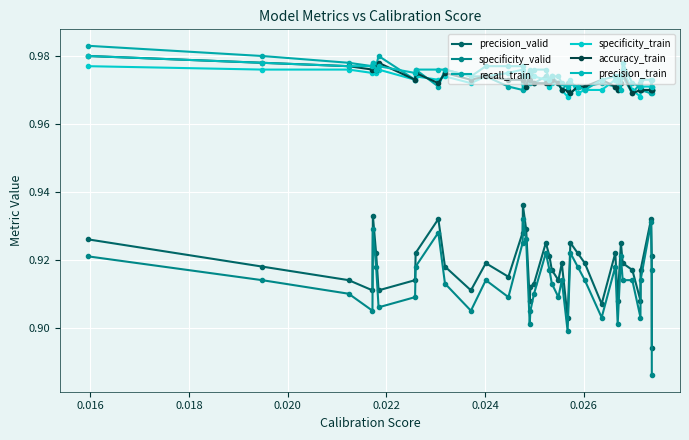

True or false: recall_train and precision_valid intersect in this chart.

False